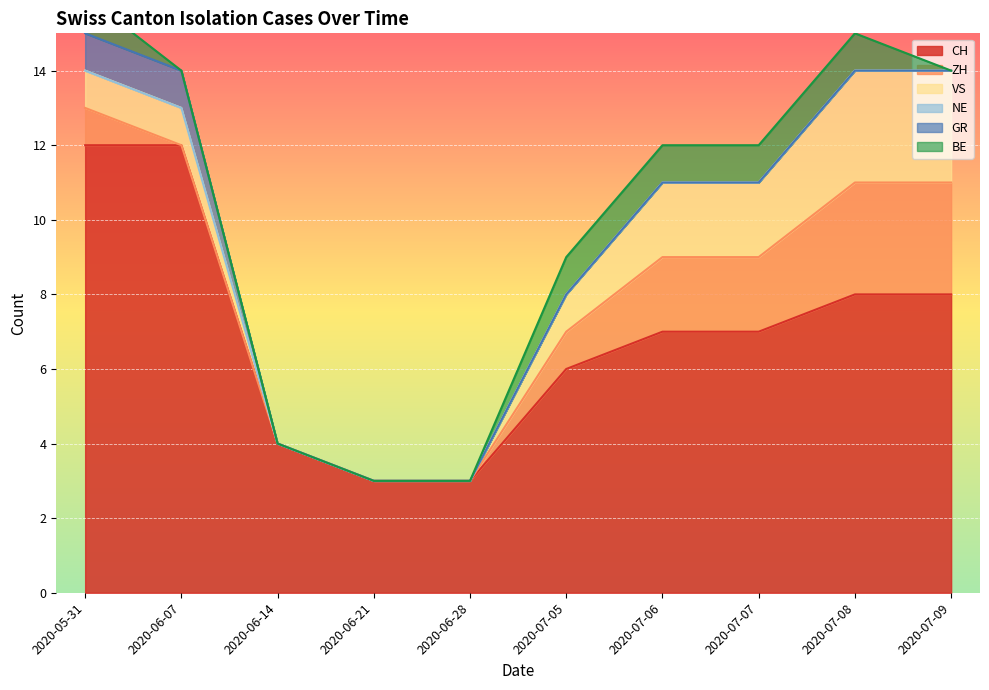

Where is VS nearest to the value 1?

2020-05-31